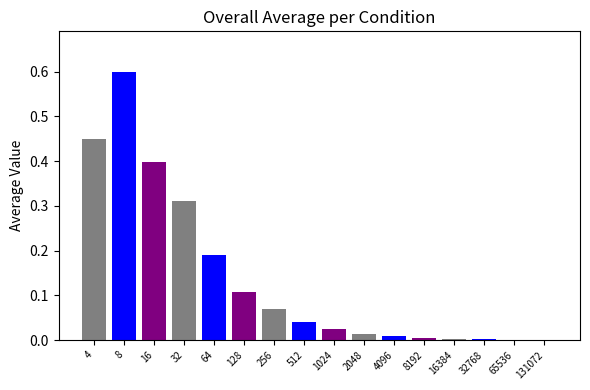

What is the sum of all values?

2.2